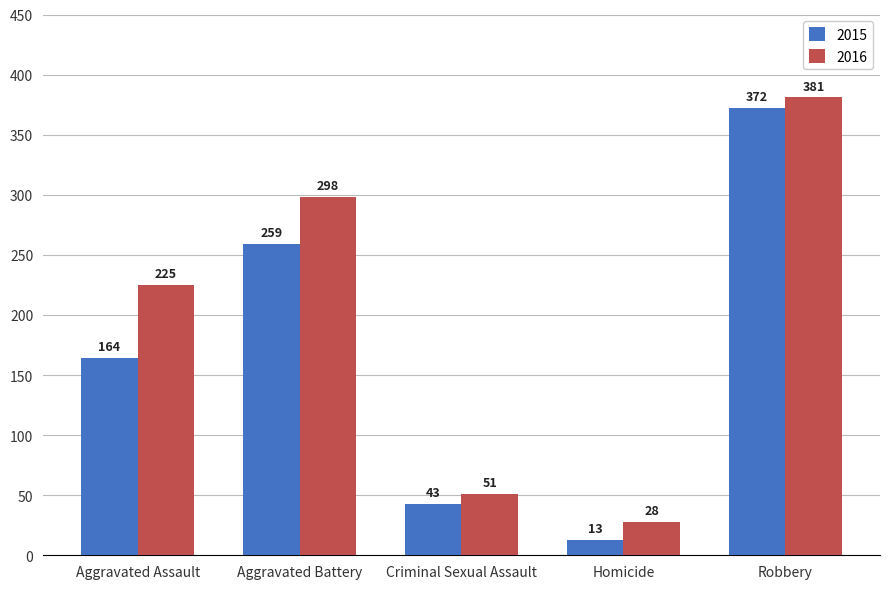

Which series has the largest total across all categories?

2016